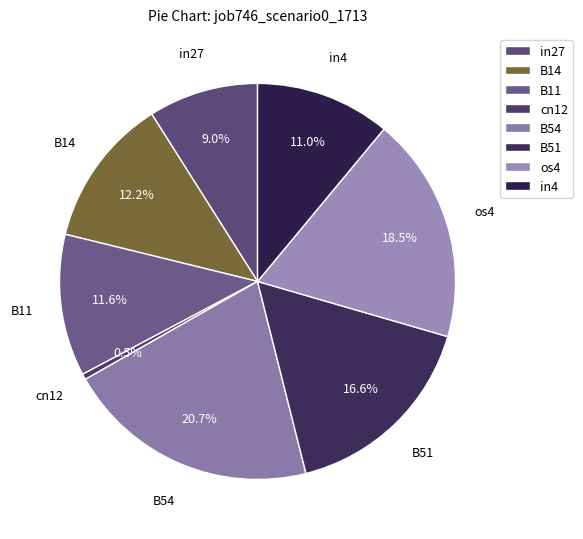

To the nearest percent, what portion does B14 represent?

12%